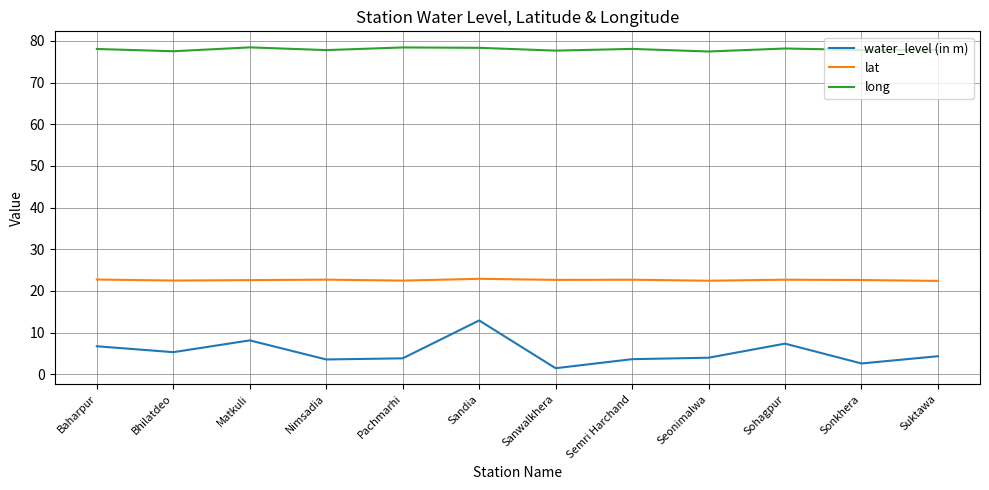

What value does the water_level (in m) series have at Pachmarhi?

3.8